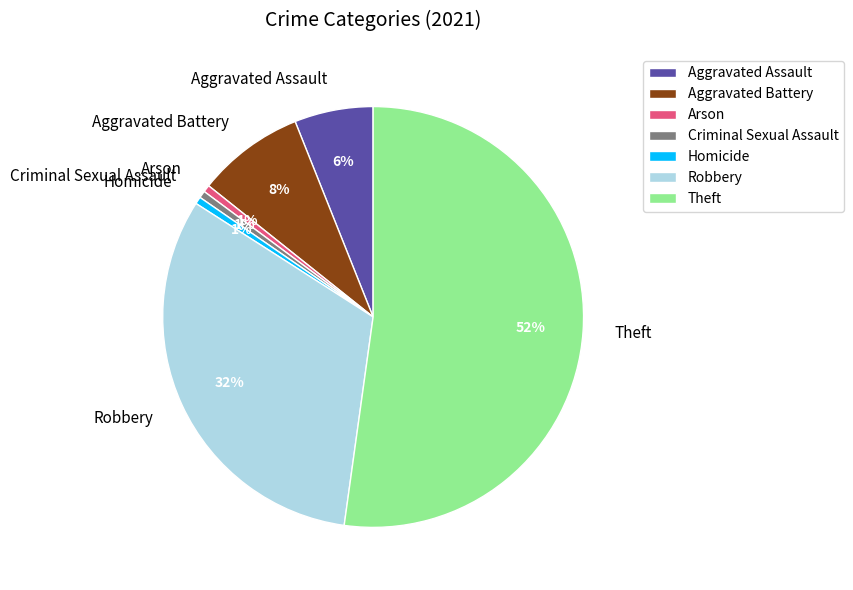

To the nearest percent, what percentage of the pie is Homicide?

1%